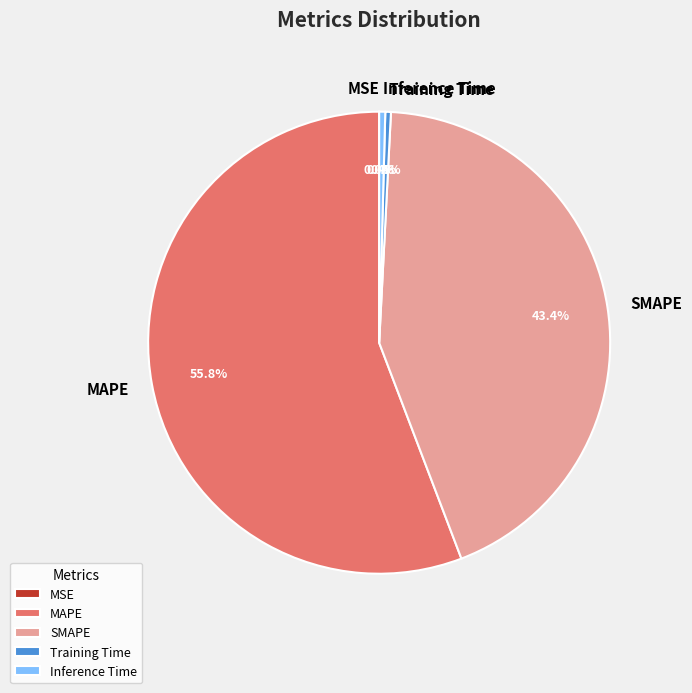

Which slice is the largest?

MAPE